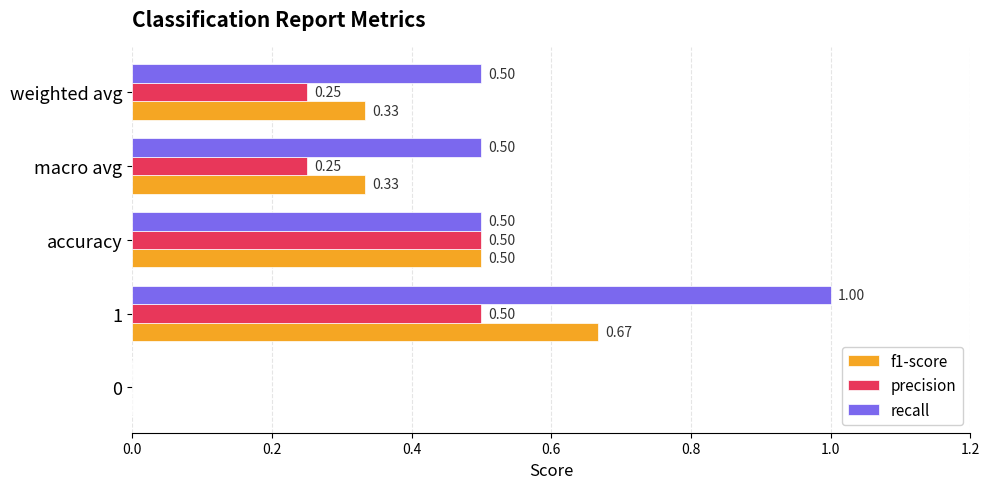

What is the sum of all f1-score values?

1.8